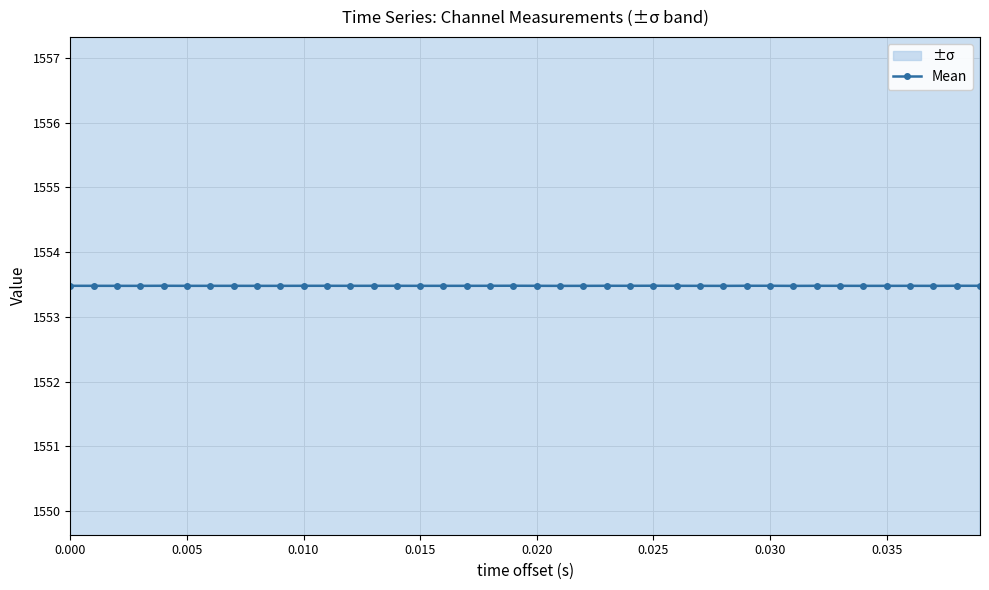

True or false: Mean has more than 2 interior local peaks.

True